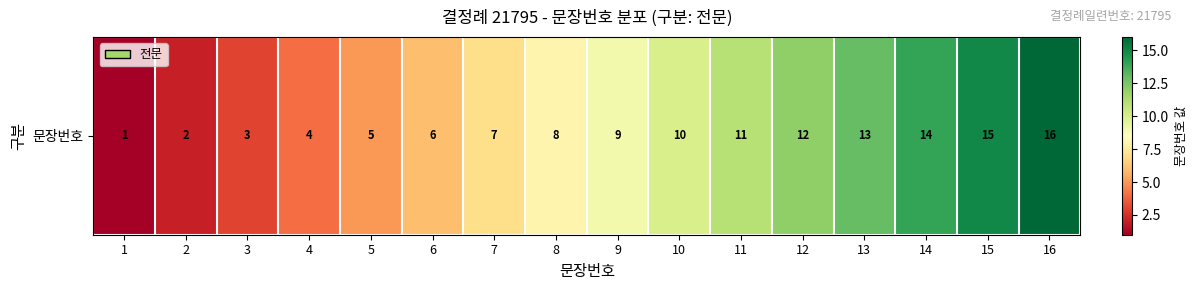

What is the average value?

8